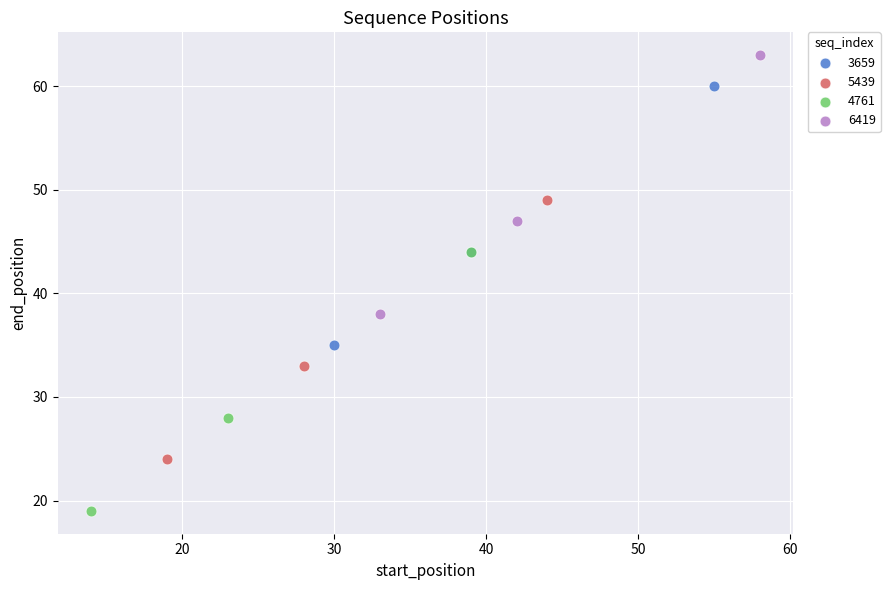

Which series reaches the minimum Y coordinate?

4761